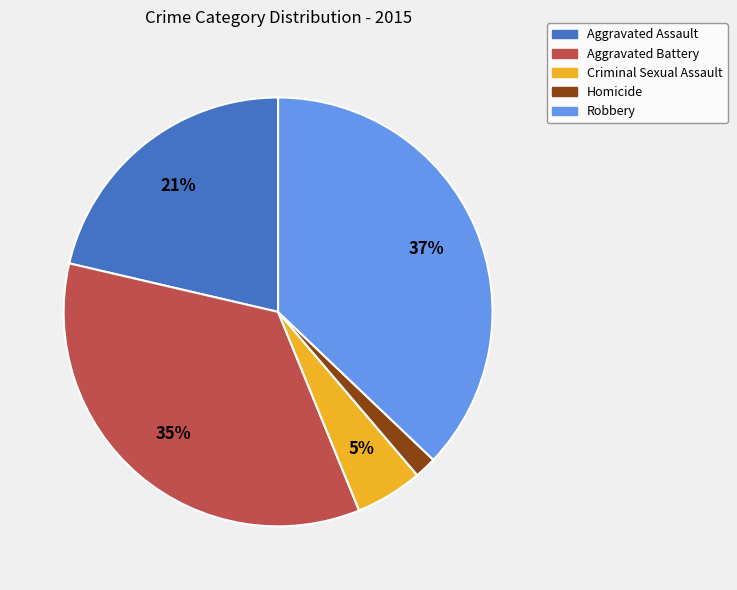

To the nearest percent, what is the average slice percentage?

20%